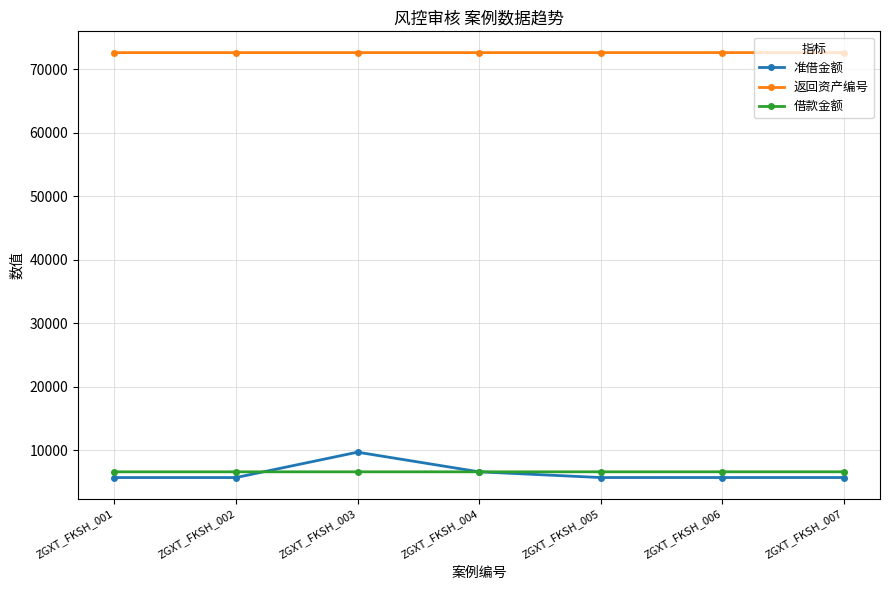

What is the maximum value shown in the chart?

72657